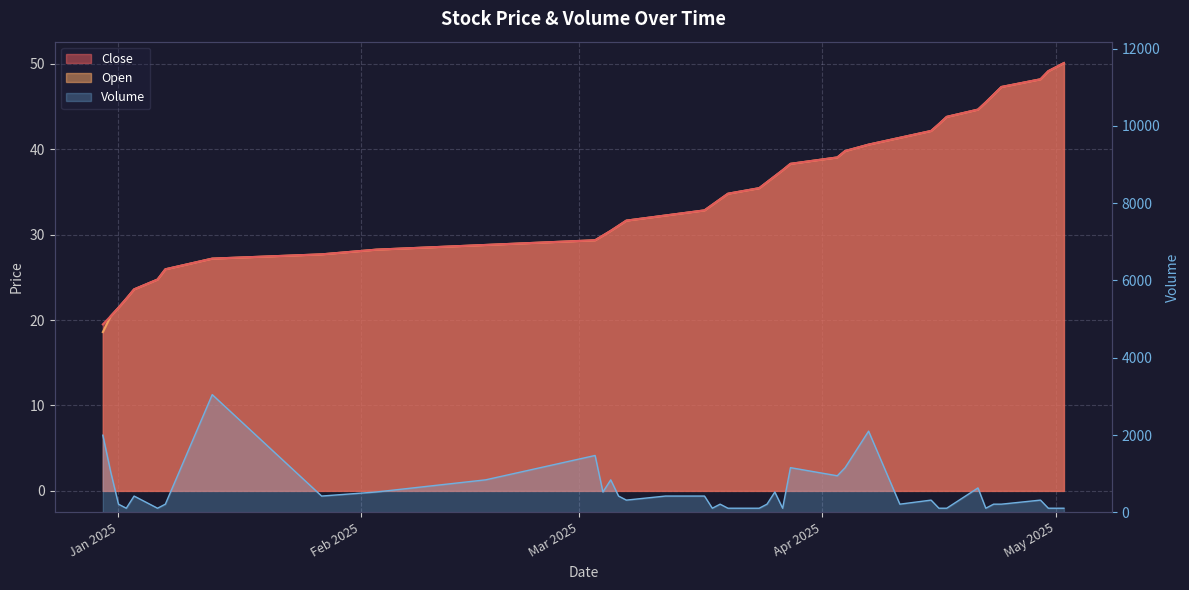

At how many categories does at least one series exceed 86?

40